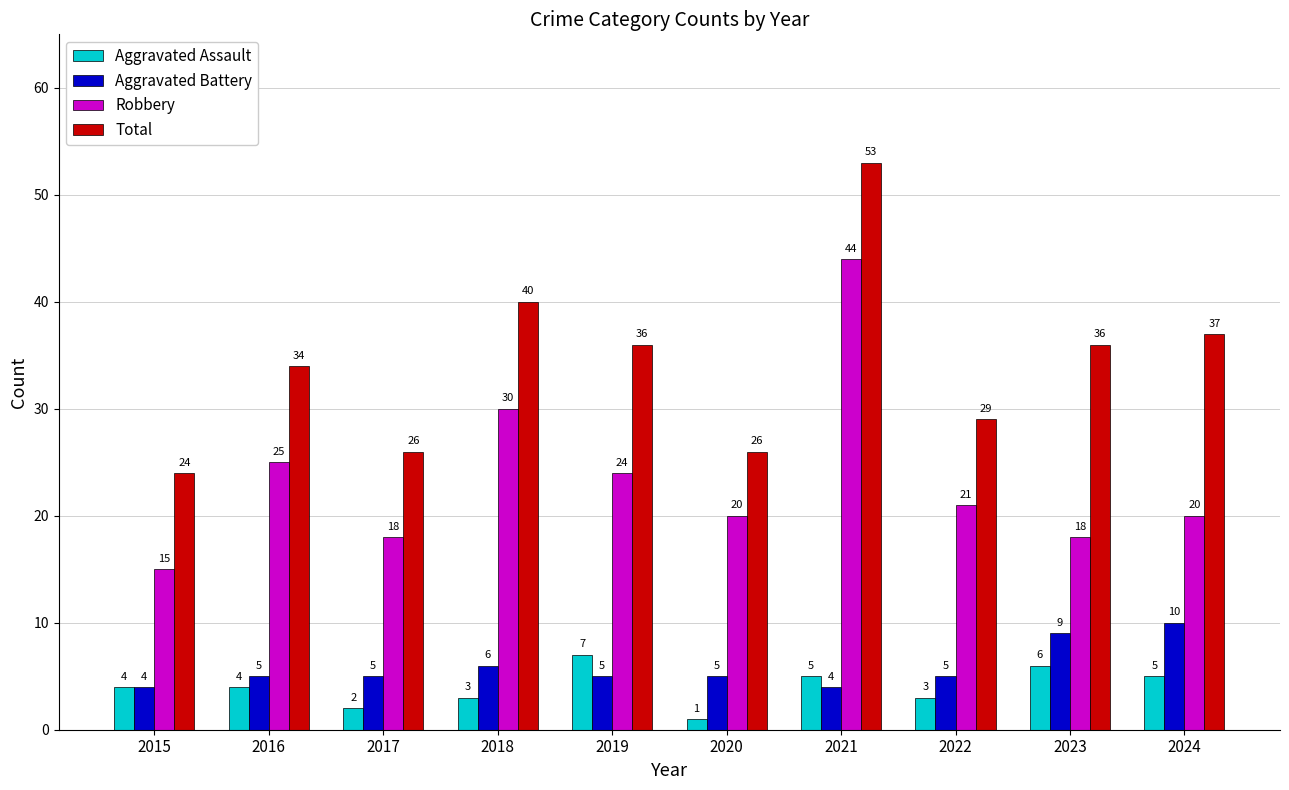

At how many categories does at least one series exceed 25?

9